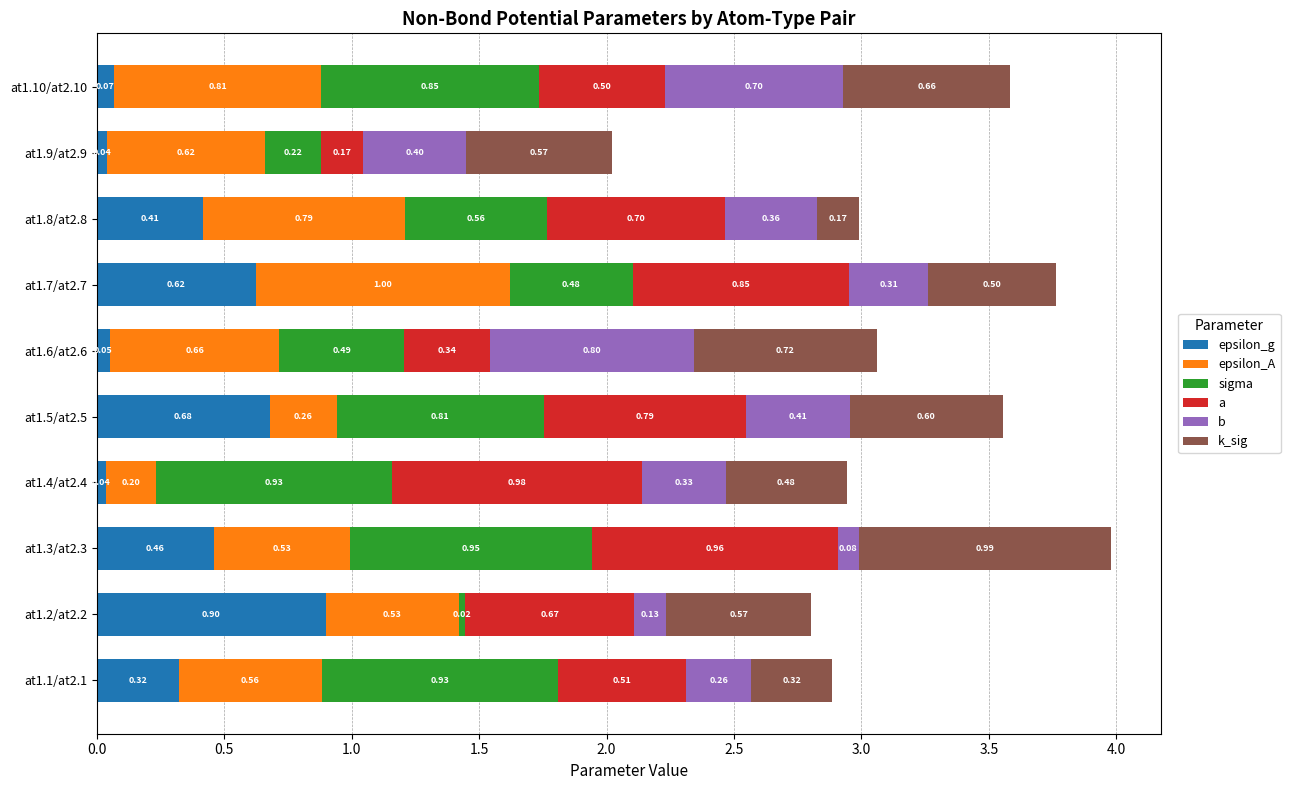

At which category is the sum across all series the highest?

at1.3/at2.3